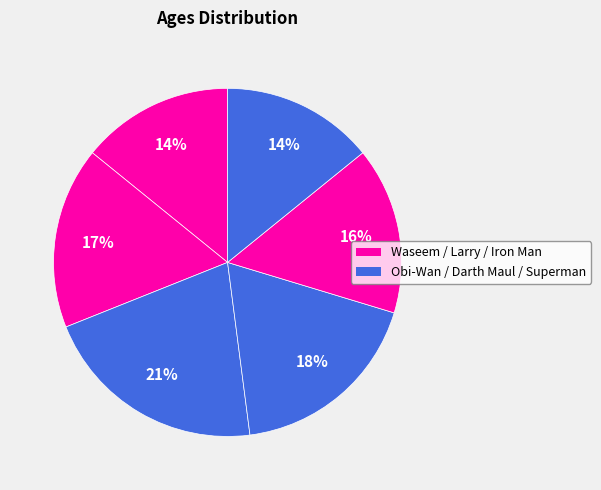

How many segments does this pie chart have?

6